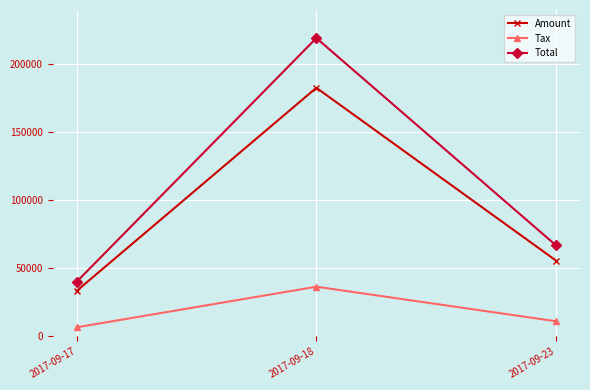

At how many categories does at least one series exceed 81107?

1